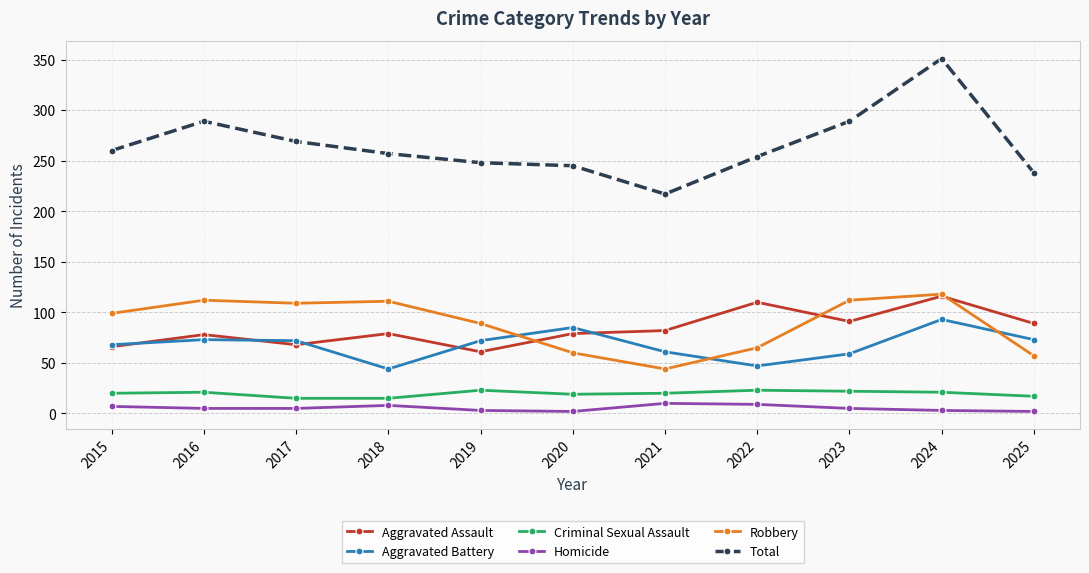

What are all the series names shown in the legend?

Aggravated Assault, Aggravated Battery, Criminal Sexual Assault, Homicide, Robbery, Total